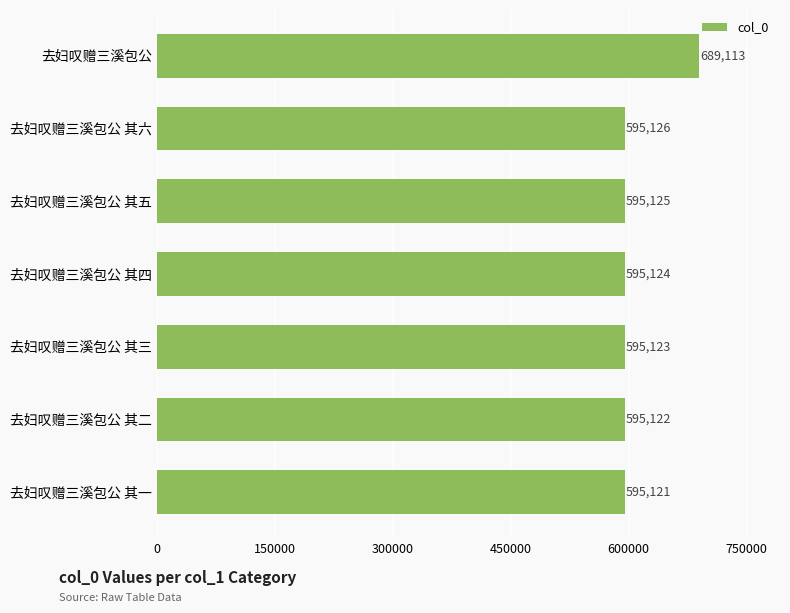

The value at 去妇叹赠三溪包公 is 939667. True or false?

False